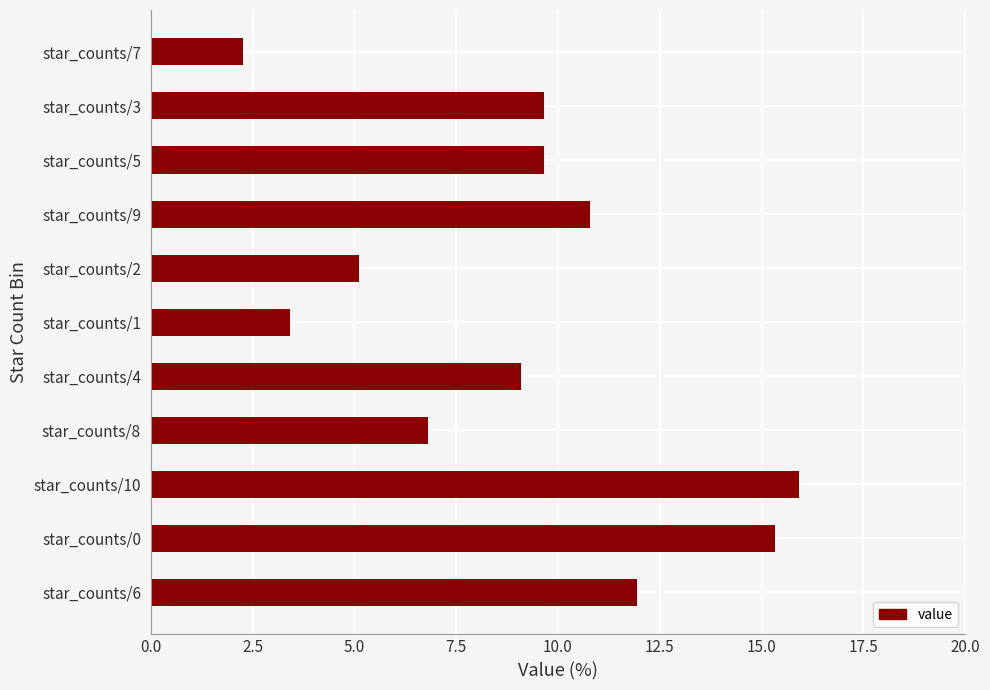

What value does the data have at star_counts/3?

9.7